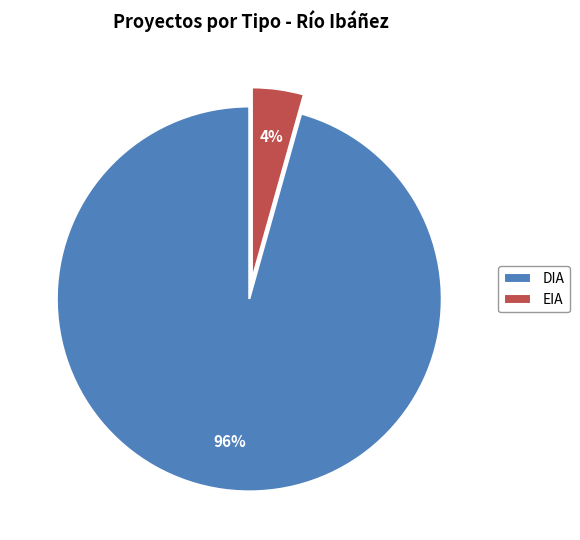

The EIA slice represents 4% of the pie. True or false?

True